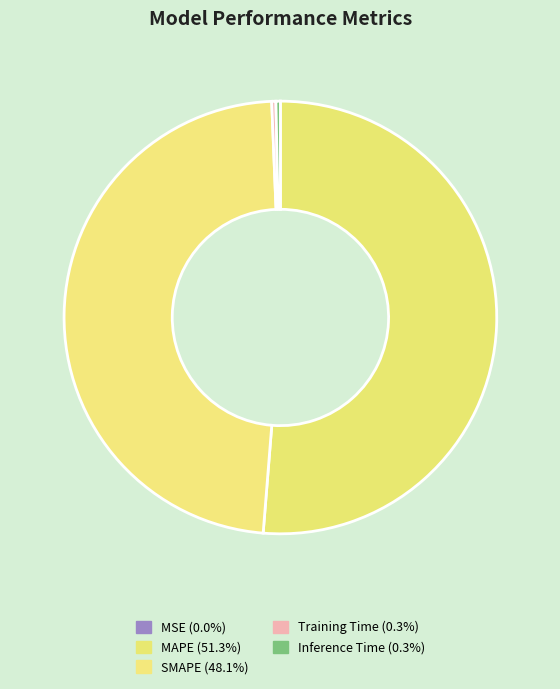

Which has a higher value, Inference Time or MSE?

Inference Time